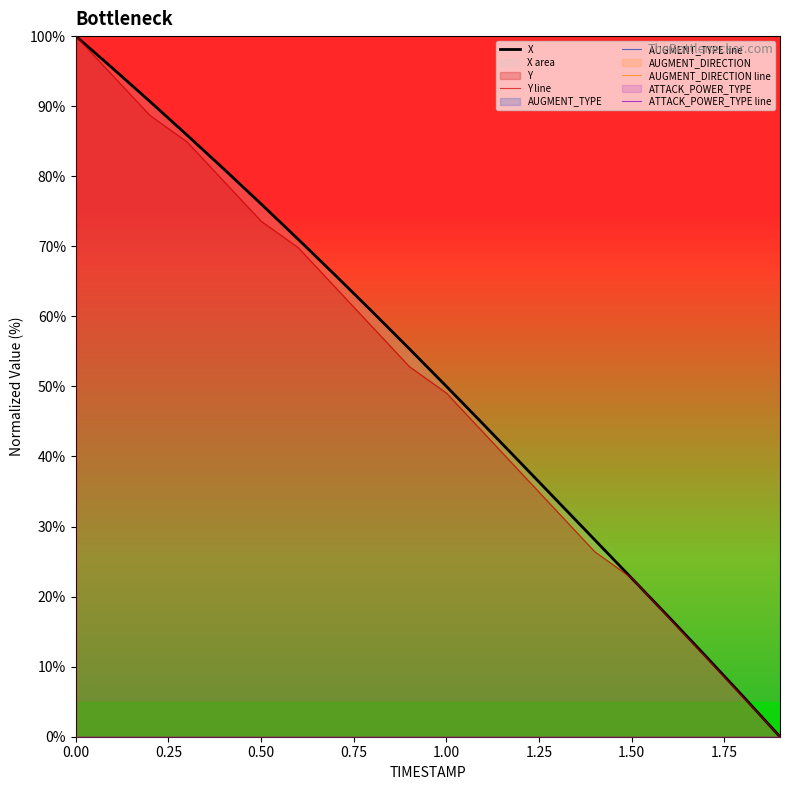

Which series has the largest range (max minus min)?

X